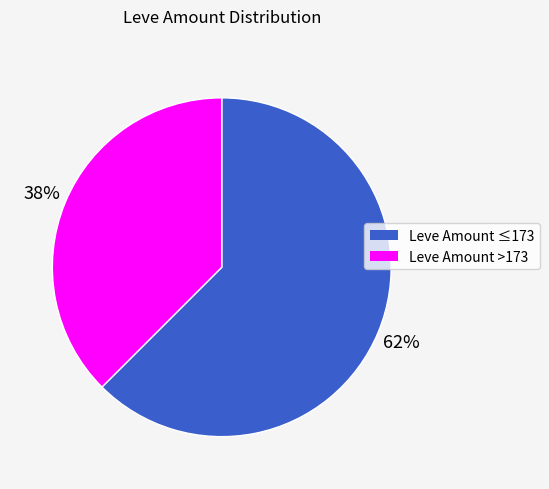

To the nearest percent, what is the average slice percentage?

50%